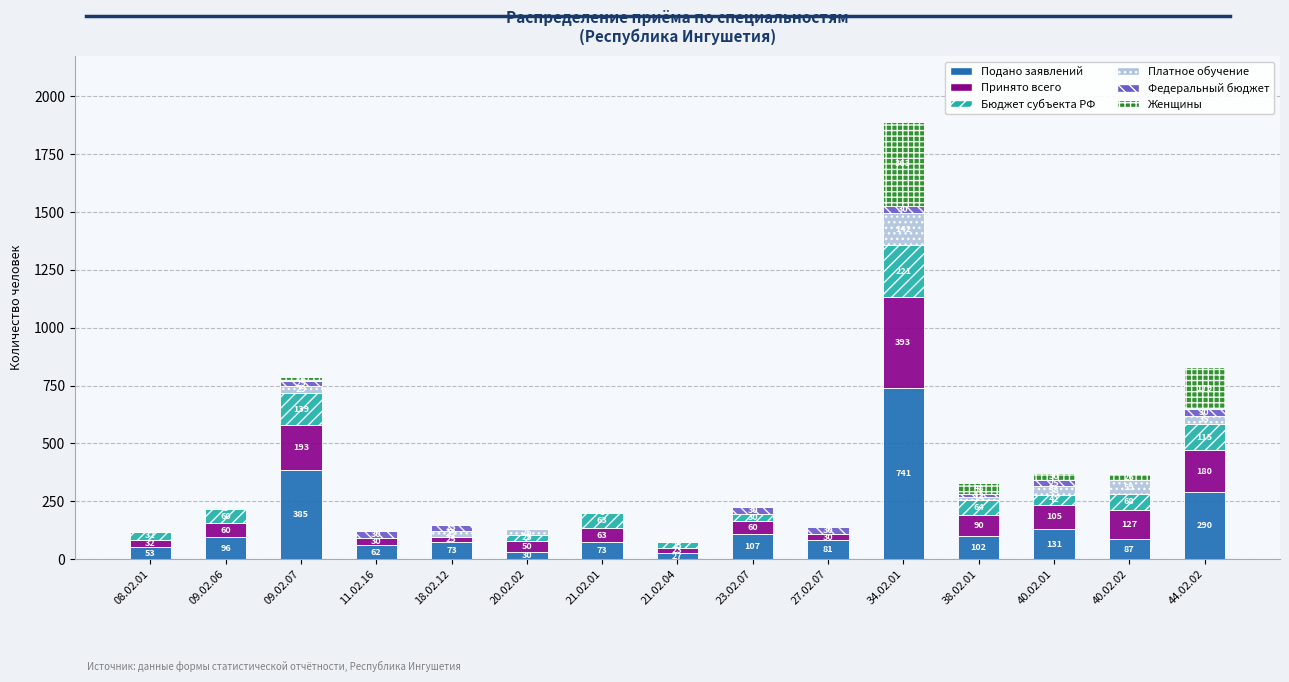

Which category has the highest value in the Подано заявлений series?

34.02.01